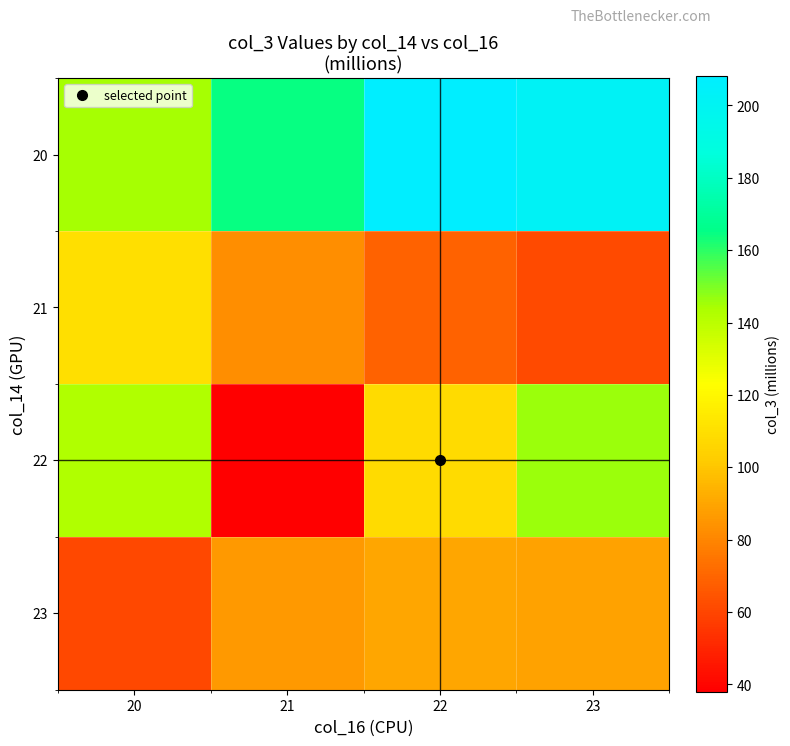

At which category is the sum across all series the highest?

23